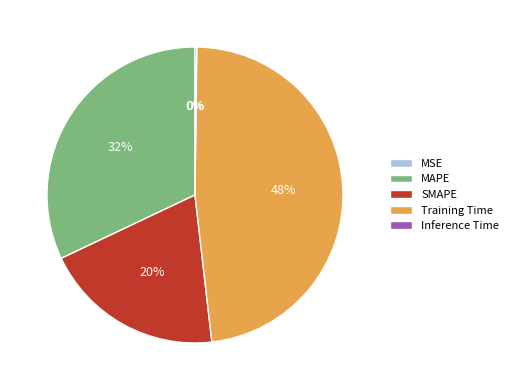

What is the ratio of the value at SMAPE to the value at MAPE?

0.6